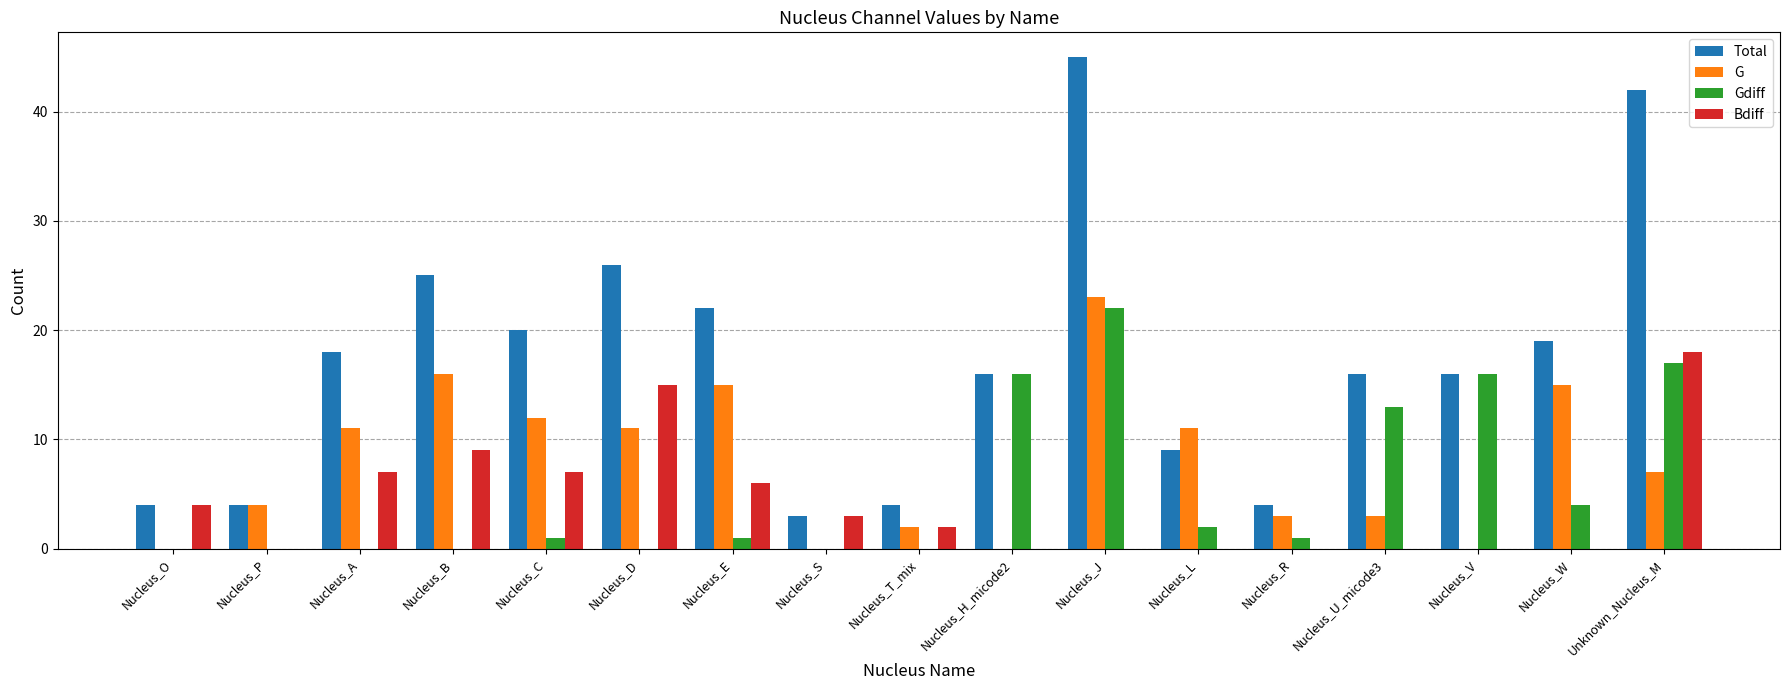

Which series changed the most between Nucleus_D and Nucleus_W?

Bdiff